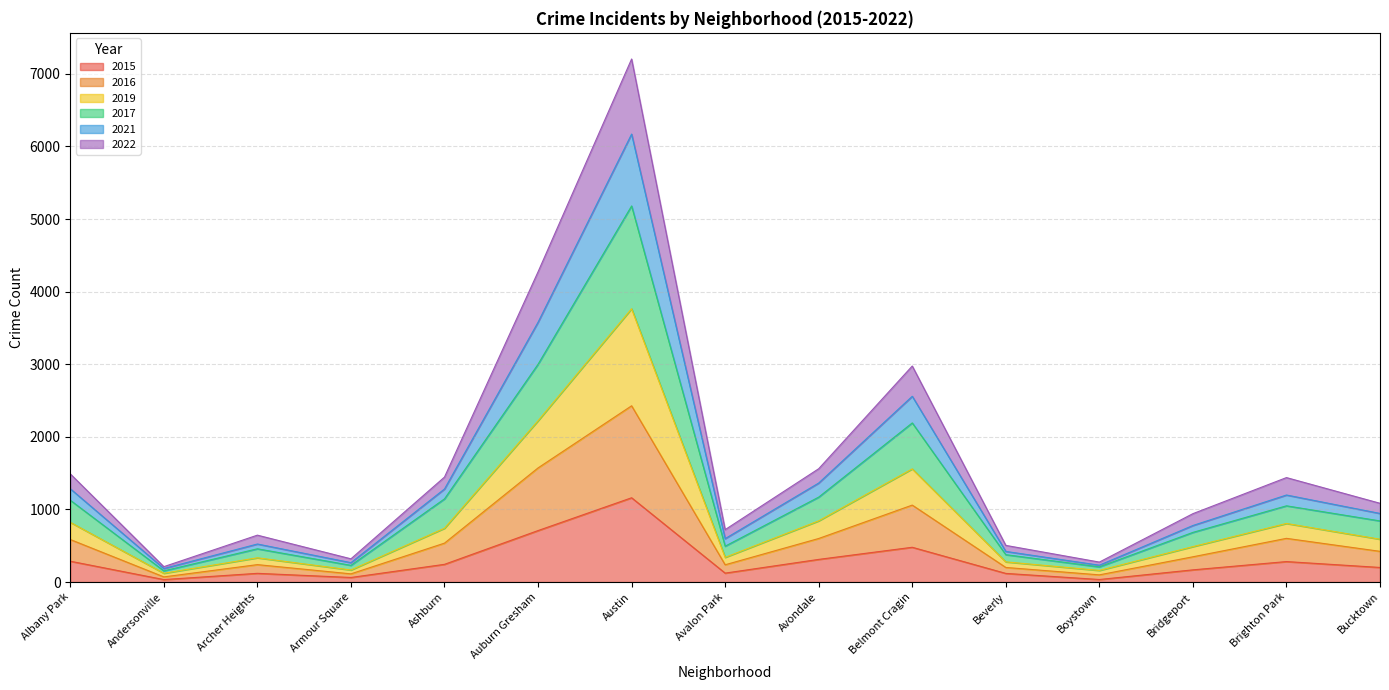

At how many categories does at least one series exceed 5920?

1